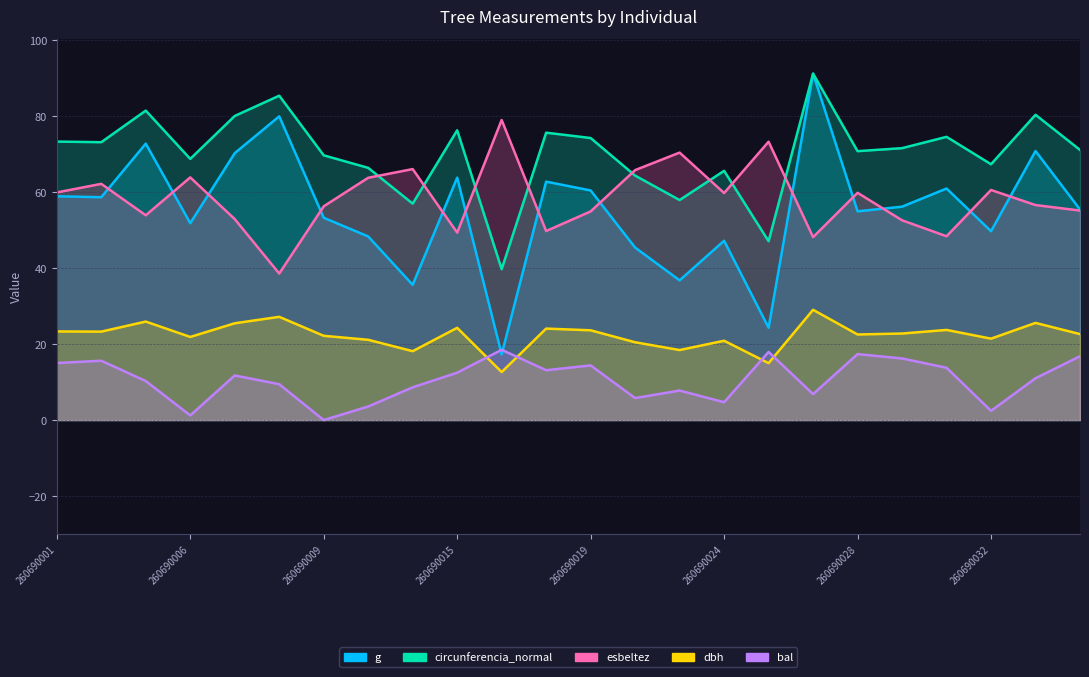

True or false: g and dbh cross at least once.

False